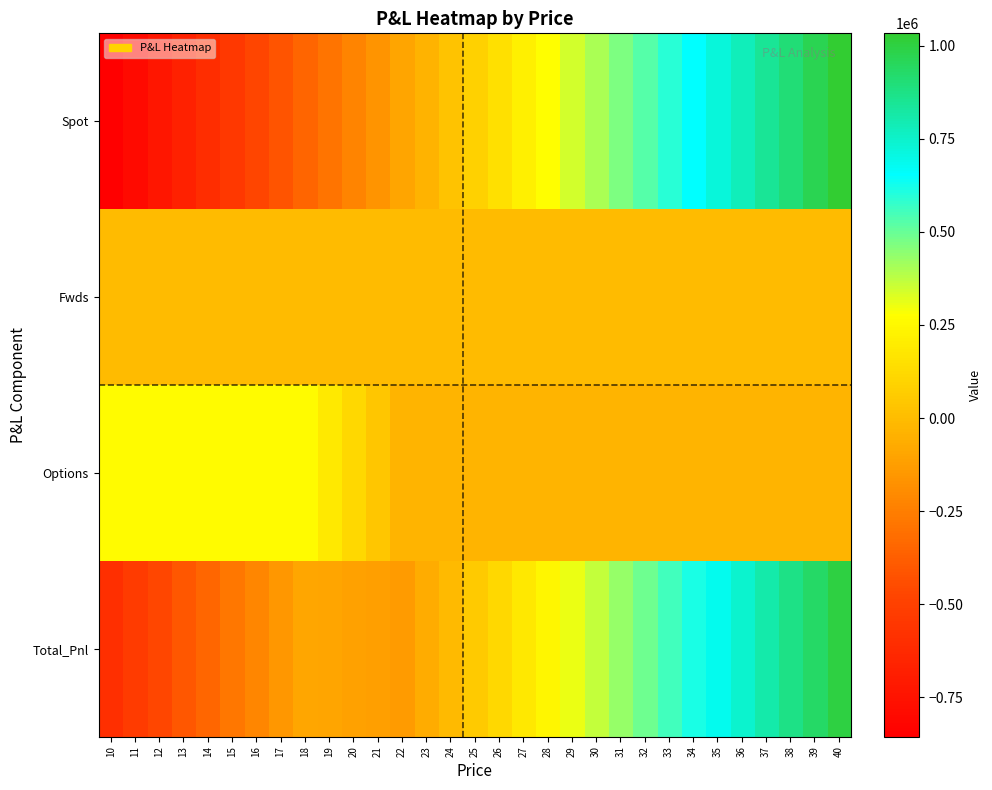

Reading right to left, transcribe all the data shown in this chart.

Spot: 40=1033313.3	39=970344.8	38=907376.3	37=844407.8	36=781439.3	35=718470.8	34=655502.2	33=592533.7	32=529565.2	31=466596.7	30=403628.2	29=340659.7	28=277691.2	27=214722.6	26=151754.1	25=88785.6	24=25817.1	23=-37151.4	22=-100119.9	21=-163088.5	20=-226057.0	19=-289025.5	18=-351994.0	17=-414962.5	16=-477931.0	15=-540899.6	14=-603868.1	13=-666836.6	12=-729805.1	11=-792773.6	10=-855742.1
Fwds: 40=0.0	39=0.0	38=0.0	37=0.0	36=0.0	35=0.0	34=0.0	33=0.0	32=0.0	31=0.0	30=0.0	29=0.0	28=0.0	27=0.0	26=0.0	25=0.0	24=0.0	23=0.0	22=0.0	21=0.0	20=0.0	19=0.0	18=0.0	17=0.0	16=0.0	15=0.0	14=0.0	13=0.0	12=0.0	11=0.0	10=0.0
Options: 40=-36342.1	39=-36342.1	38=-36342.1	37=-36342.1	36=-36342.1	35=-36342.1	34=-36342.1	33=-36342.1	32=-36342.1	31=-36342.1	30=-36342.1	29=-36342.1	28=-36342.1	27=-36342.1	26=-36342.1	25=-36342.1	24=-36342.1	23=-36342.1	22=-36342.1	21=38620.4	20=113582.9	19=188545.4	18=263507.9	17=263507.9	16=263507.9	15=263507.9	14=263507.9	13=263507.9	12=263507.9	11=263507.9	10=263507.9
Total_Pnl: 40=996971.2	39=934002.7	38=871034.2	37=808065.7	36=745097.2	35=682128.6	34=619160.1	33=556191.6	32=493223.1	31=430254.6	30=367286.1	29=304317.5	28=241349.0	27=178380.5	26=115412.0	25=52443.5	24=-10525.0	23=-73493.6	22=-136462.1	21=-124468.1	20=-112474.1	19=-100480.1	18=-88486.1	17=-151454.6	16=-214423.1	15=-277391.6	14=-340360.1	13=-403328.6	12=-466297.2	11=-529265.7	10=-592234.2